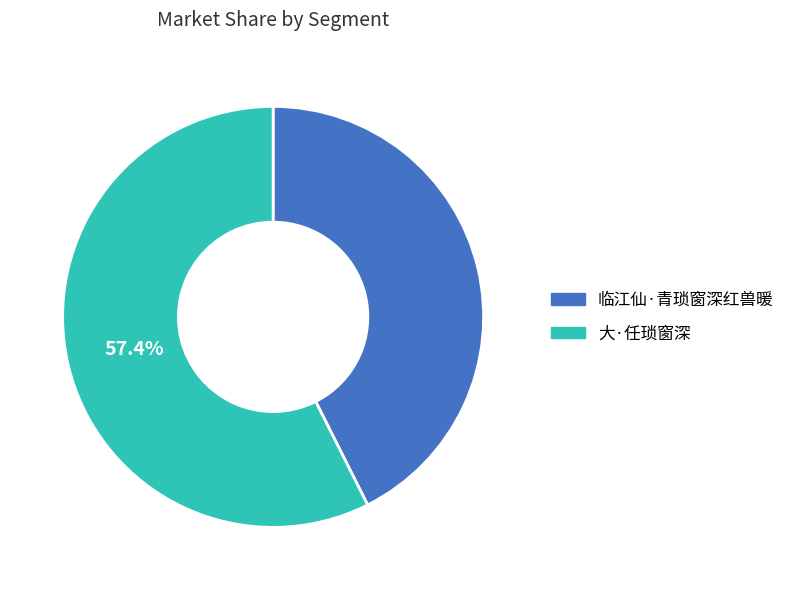

To the nearest percent, what is the combined percentage of 临江仙·青琐窗深红兽暖 and 大·任琐窗深?

100%